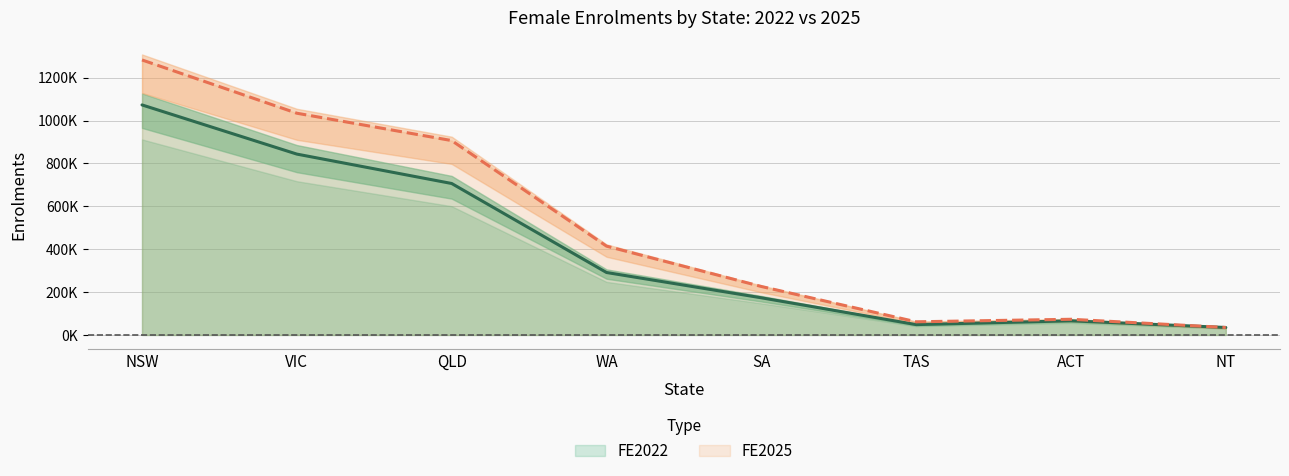

List the series in order of their peak value, highest first.

FE2025, FE2022